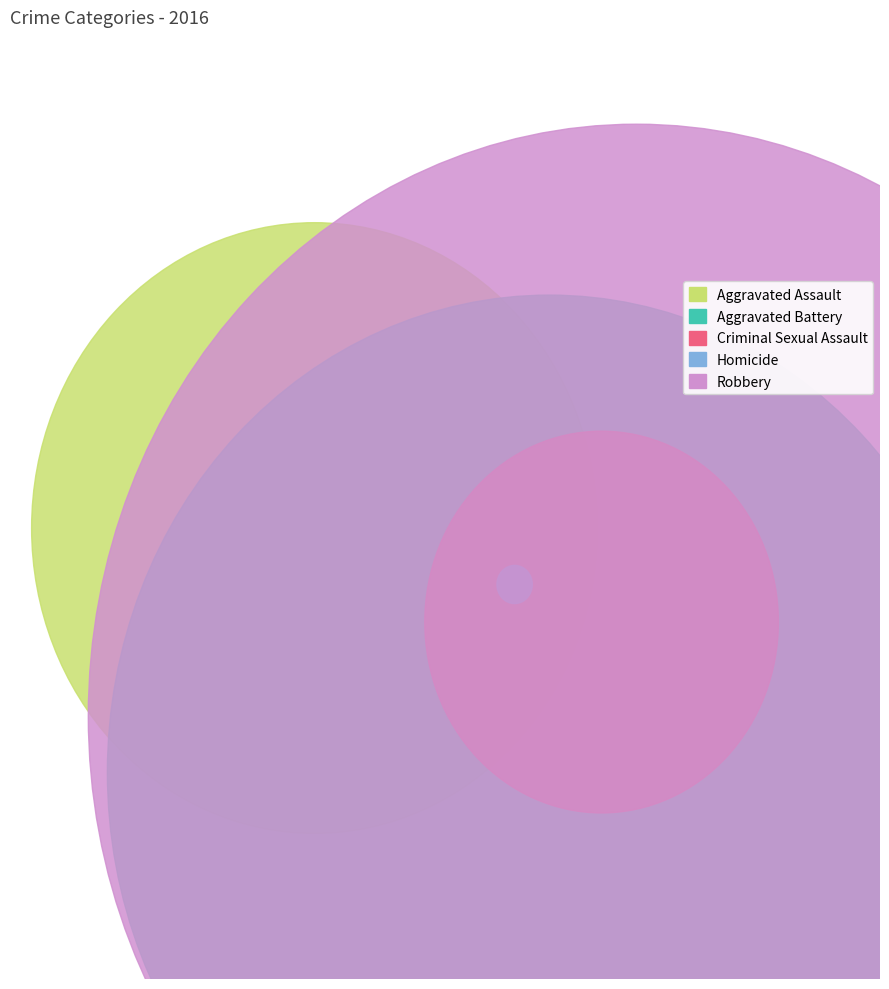

To the nearest percent, what is the average slice percentage?

20%